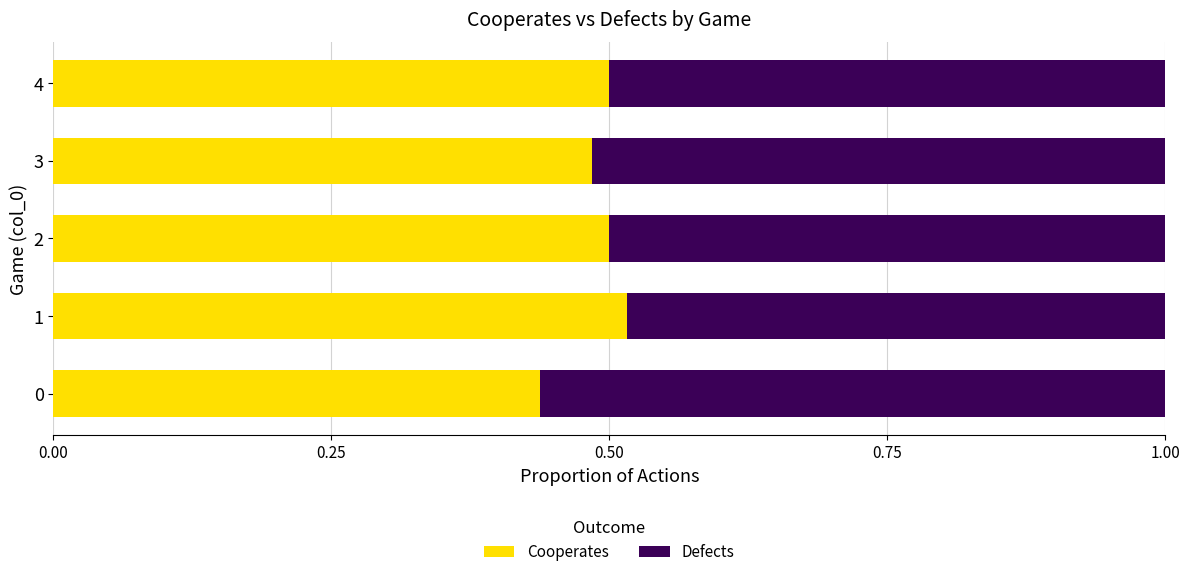

The value of Cooperates at 3 is 0.9. True or false?

False